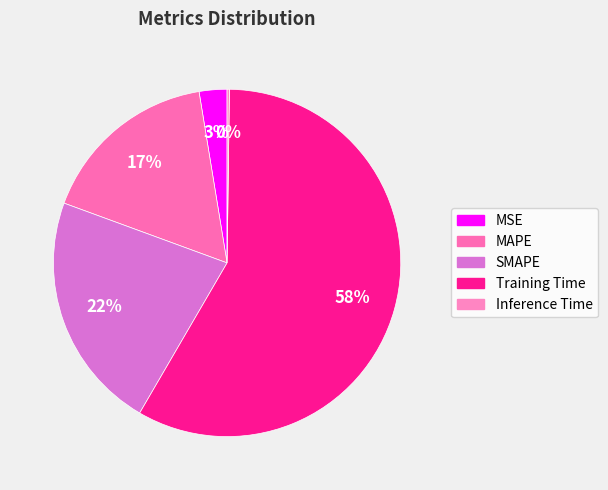

What percentage is the SMAPE slice, to the nearest percent?

22%